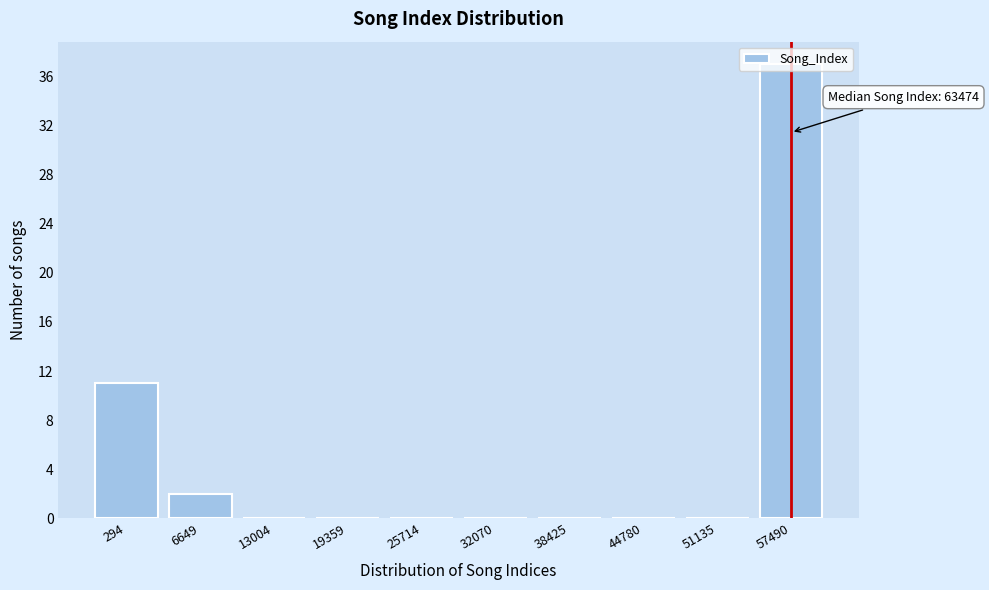

Which category has the highest value across all series?

57490